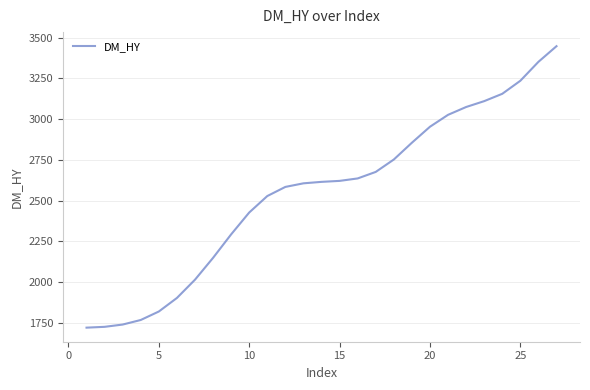

What is the smallest value displayed?

1721